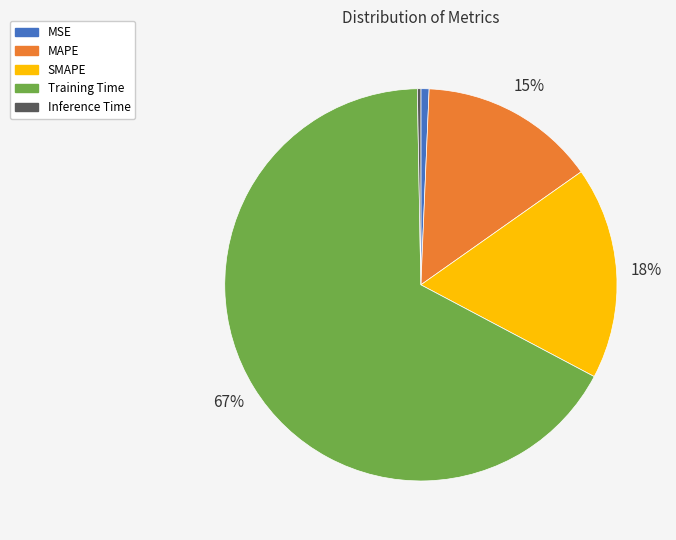

What is the largest slice in the pie chart?

Training Time